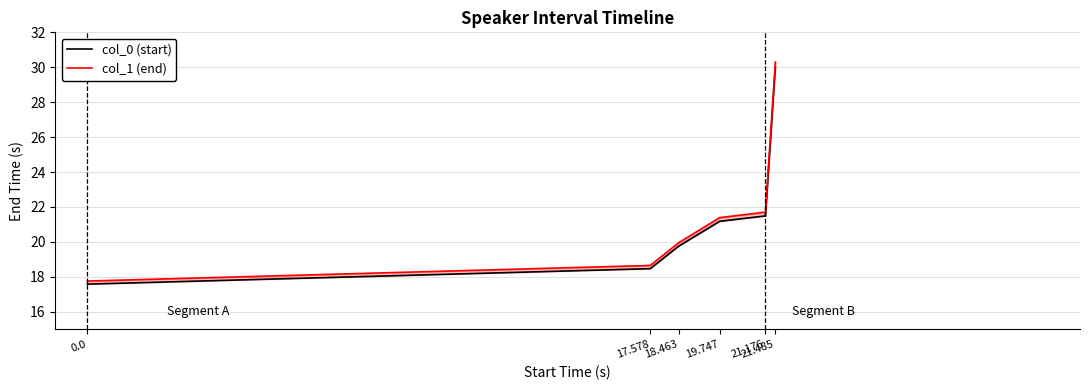

Which series has the largest total across all categories?

col_1 (end)